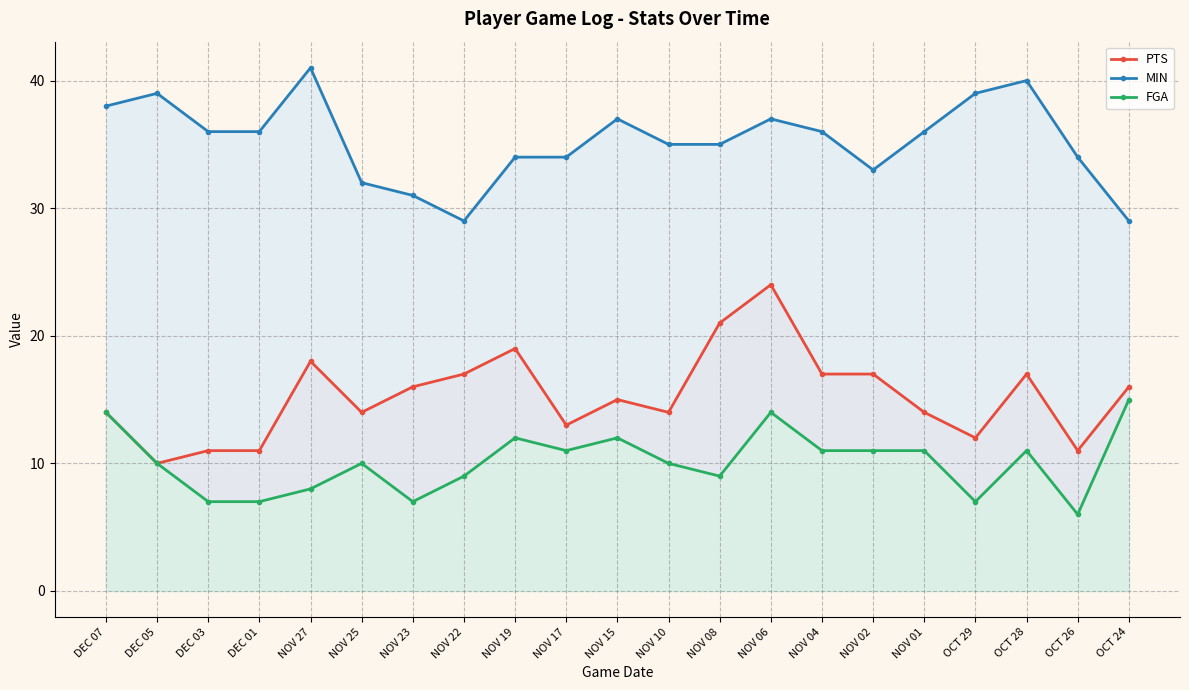

What is the maximum value for PTS?

24